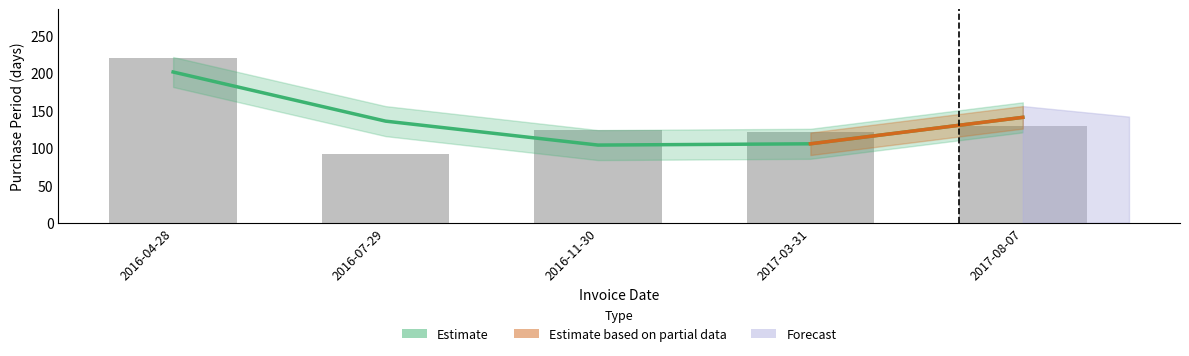

At which category does the chart reach its minimum across all series?

2016-07-29